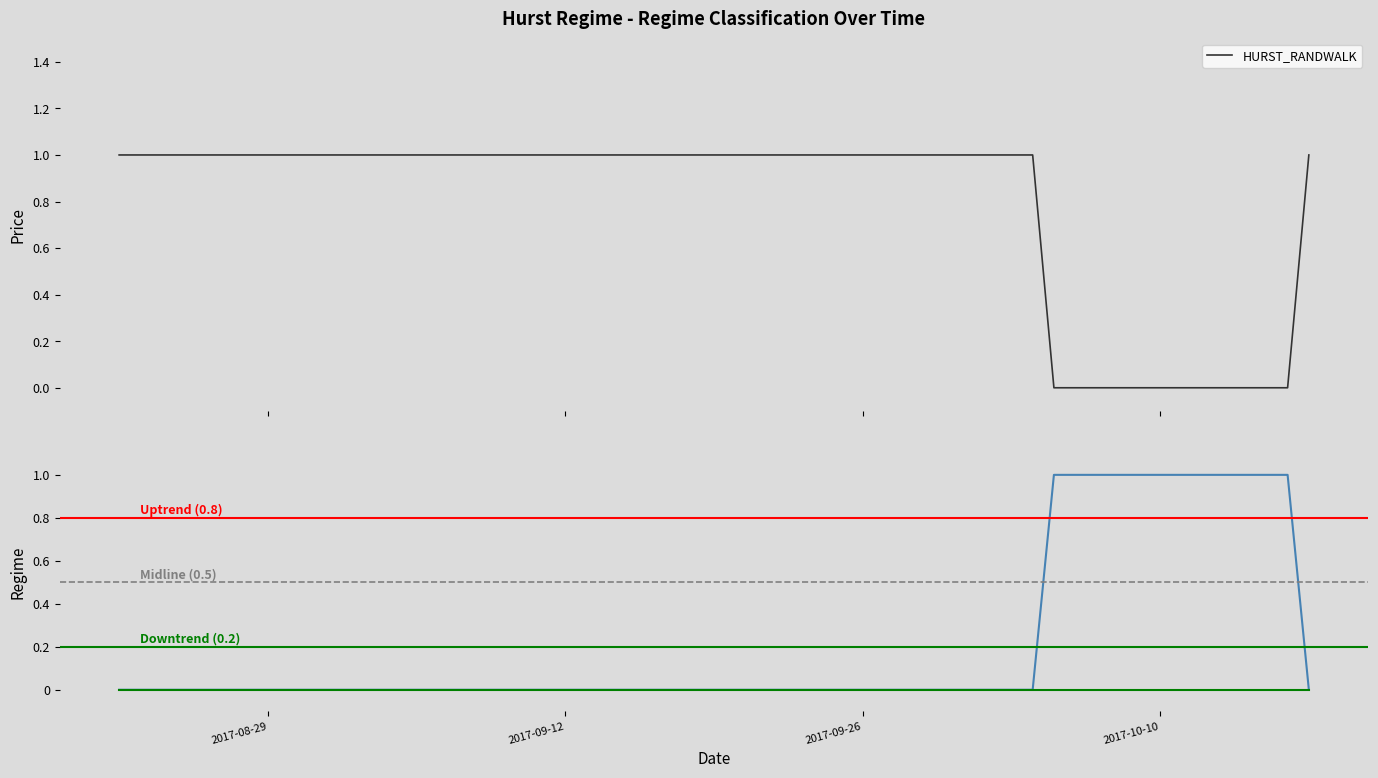

What is the label of the 8th point from the left?

2017-08-31